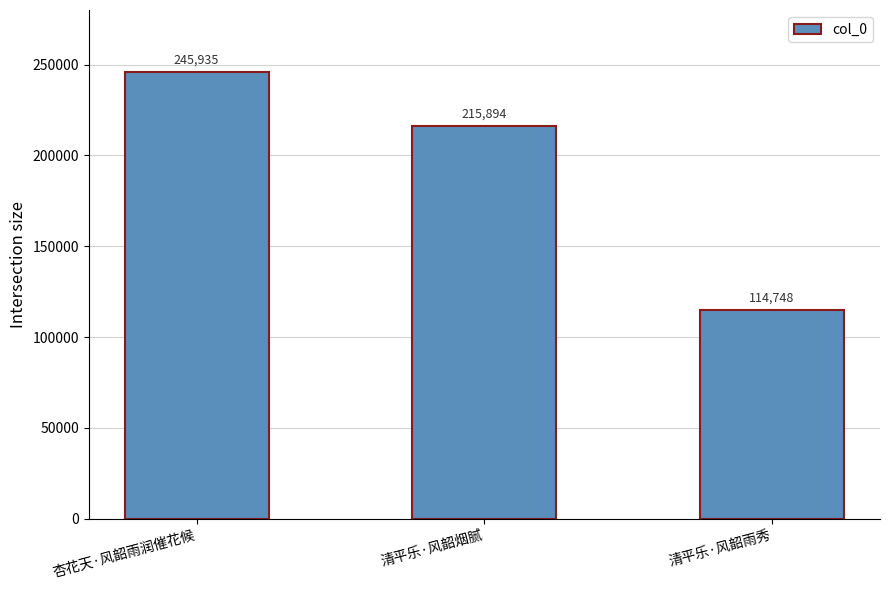

Where is the data nearest to the value 180341?

清平乐·风韶烟腻